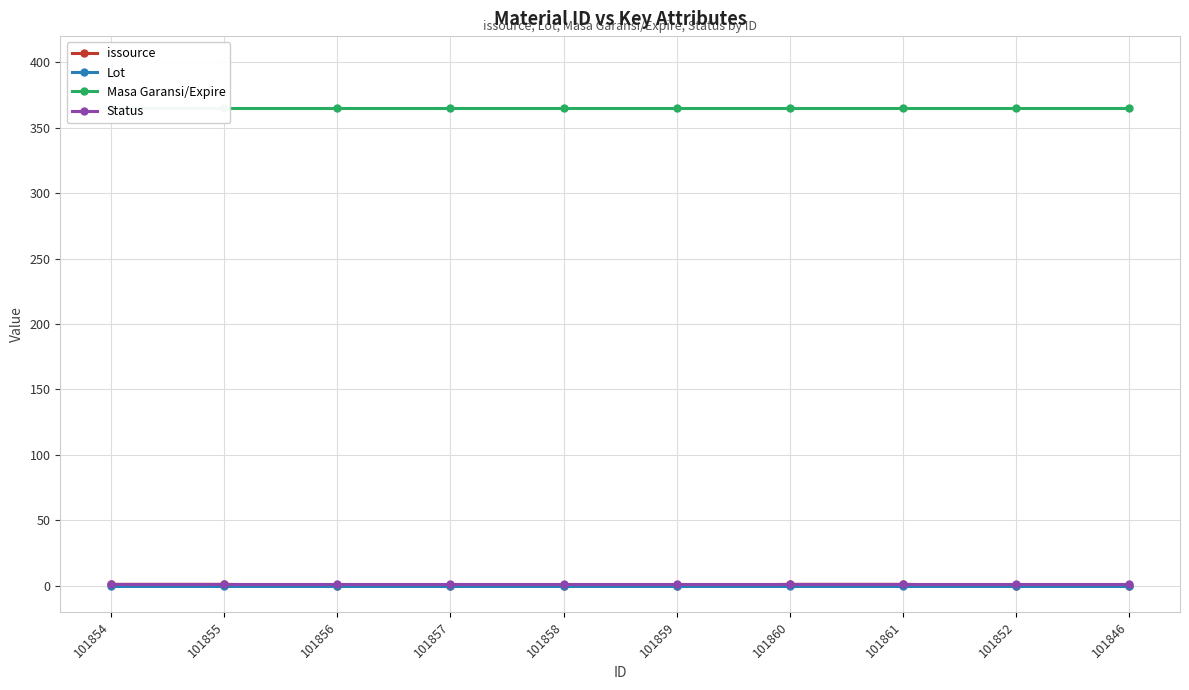

True or false: Masa Garansi/Expire and Lot intersect in this chart.

False